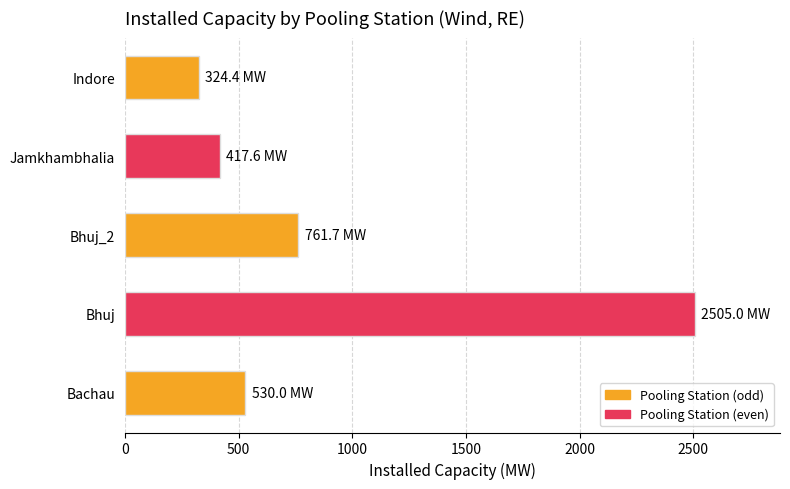

The chart shows a value of 2505.0 at Bhuj. True or false?

True